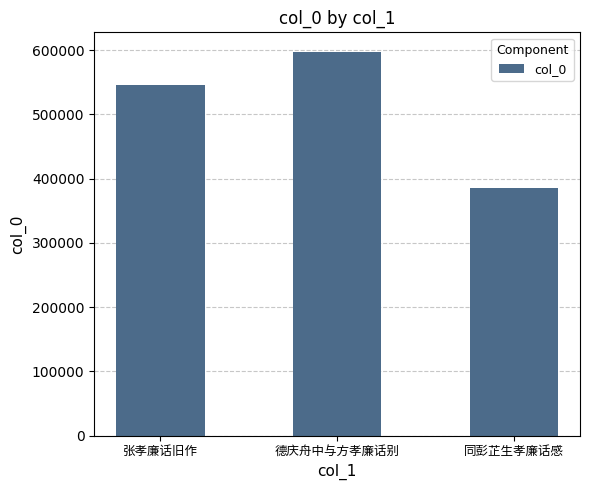

How many distinct data groups are displayed?

1